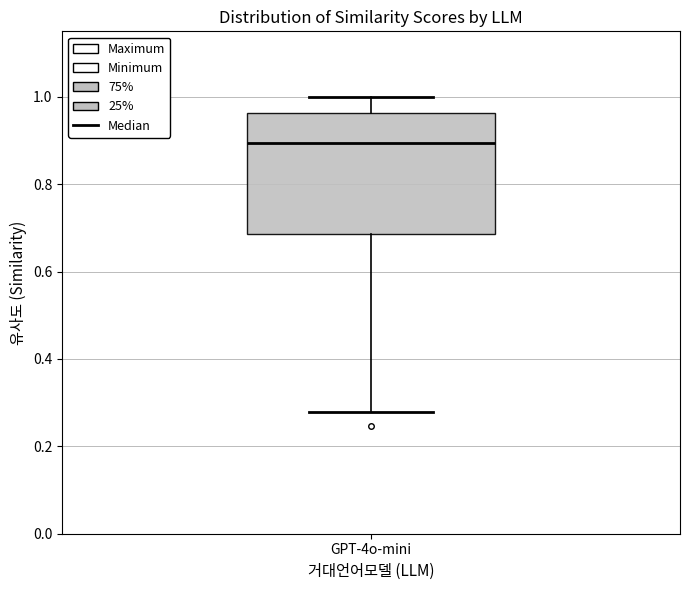

Read this box plot against the y-axis: the position of the median line, the range covered by the box, and the ends of both whiskers. The values are not printed on the chart, so give them approximately, as read against the axis.

median 0.90, box 0.68 to 0.96, whiskers 0.28 to 1.00